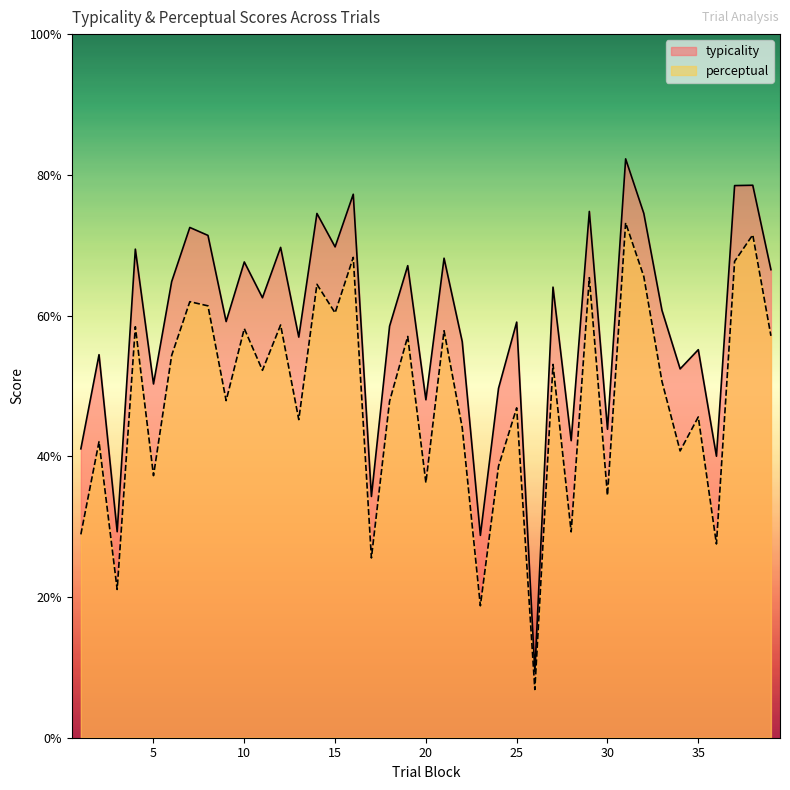

At which label is perceptual closest to 40?

34